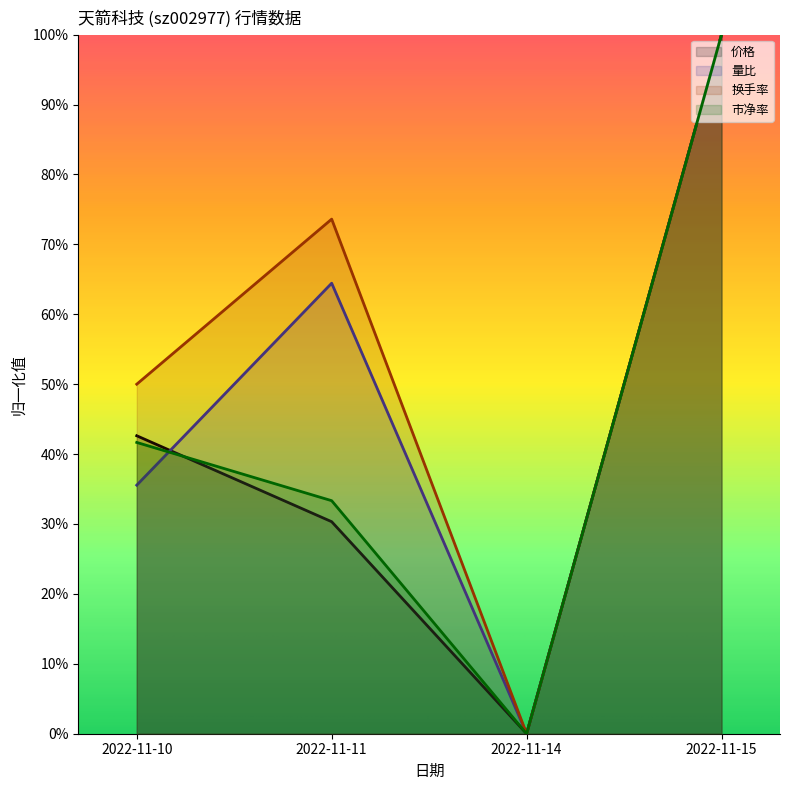

What is the value of the 市净率 point at the 1st from the left?

0.4